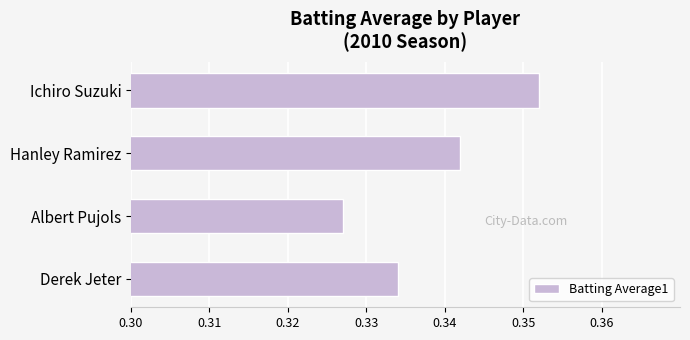

List the labels in order of value, smallest first.

Albert Pujols, Derek Jeter, Hanley Ramirez, Ichiro Suzuki